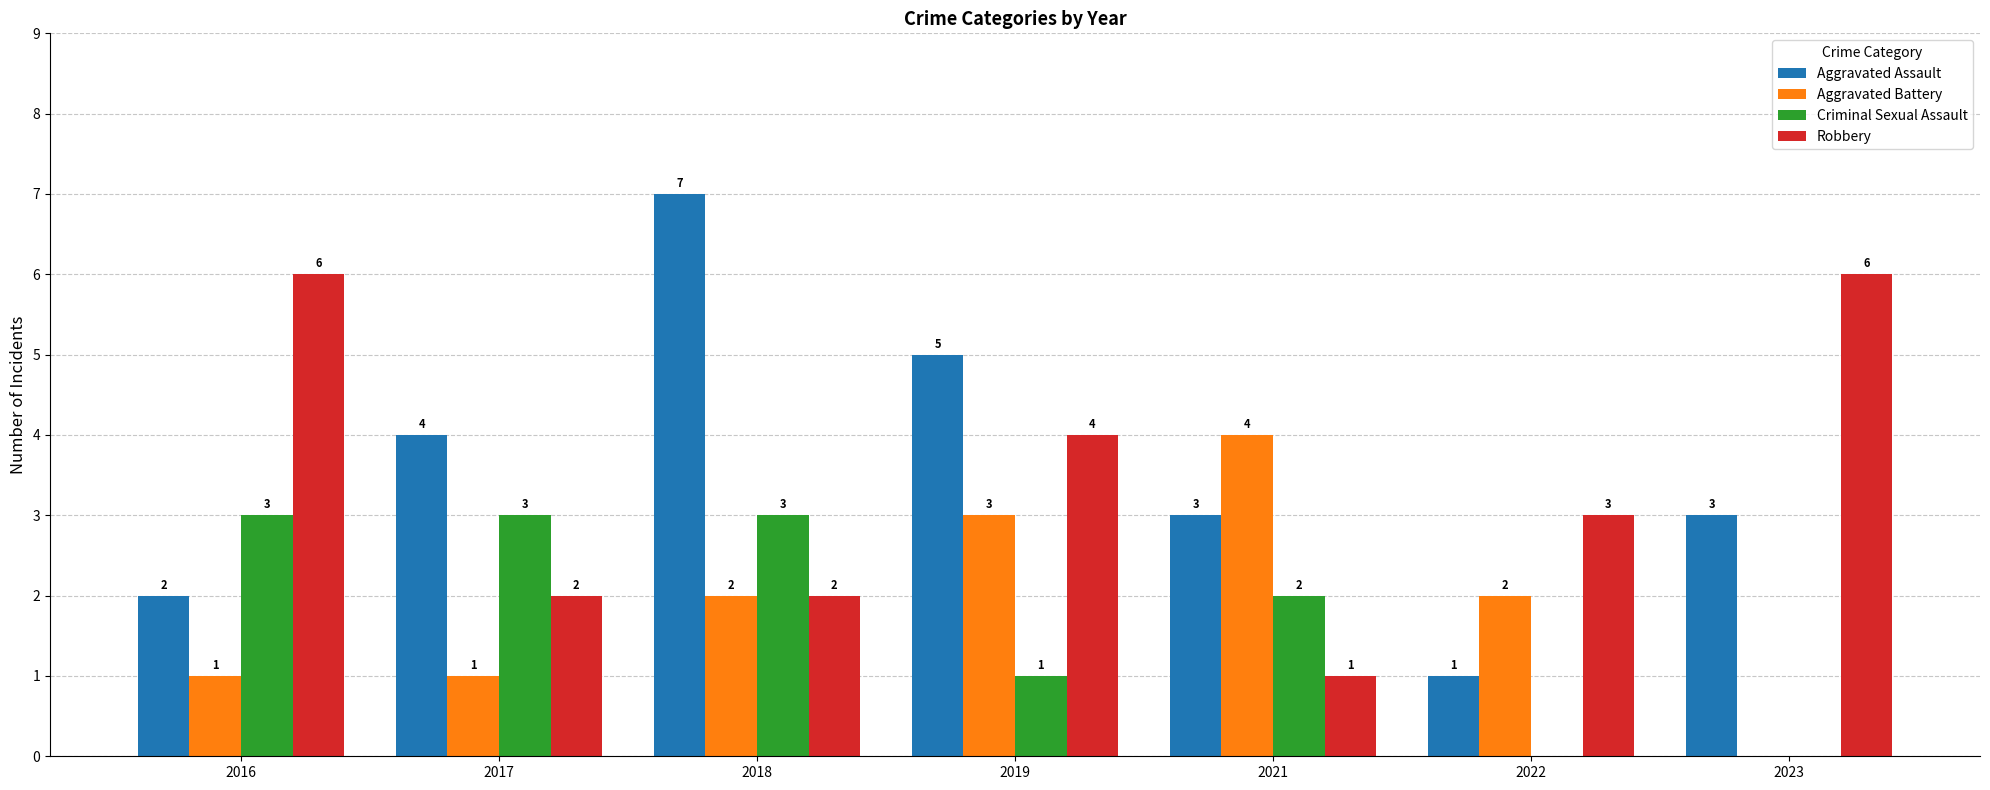

Is the value of Criminal Sexual Assault at 2022 greater than the value of Robbery at 2016?

No